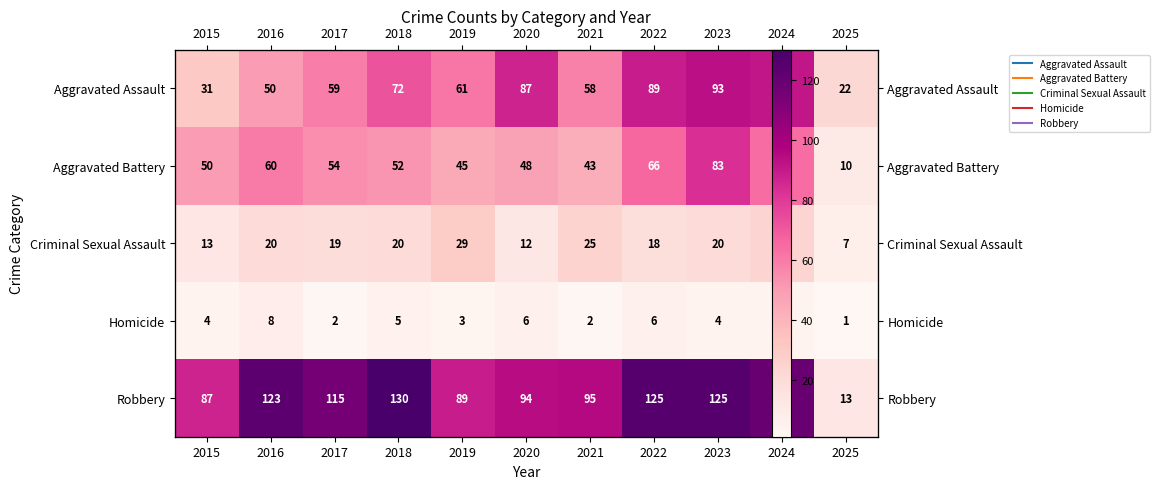

Is the value of Aggravated Battery at 2023 greater than the value of Homicide at 2016?

Yes